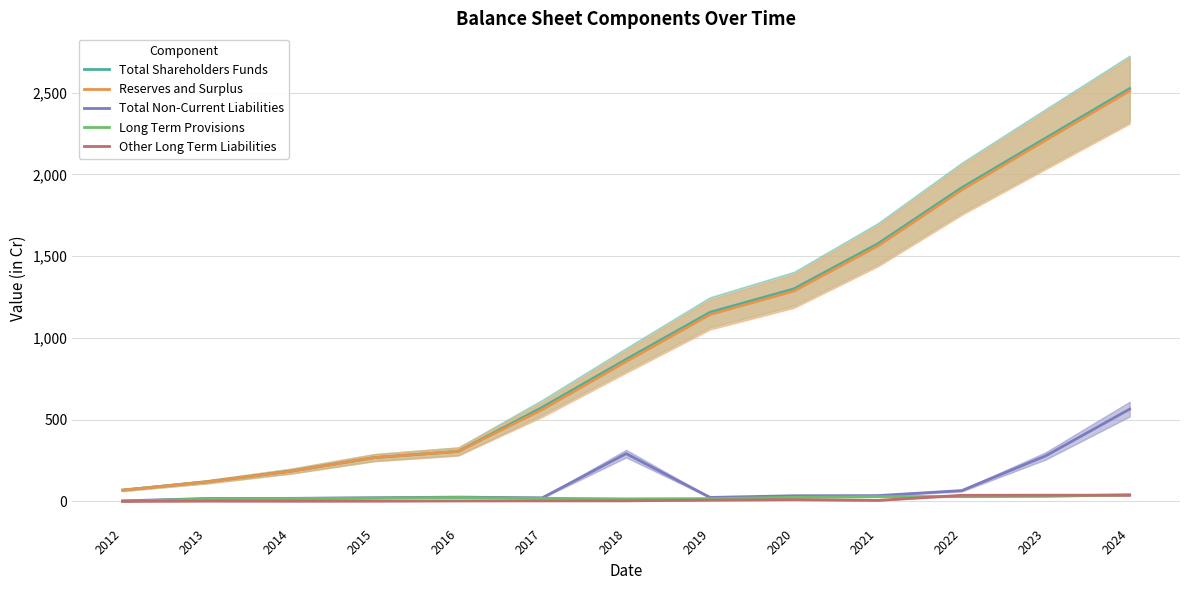

Which series has the widest spread of values?

Total Shareholders Funds